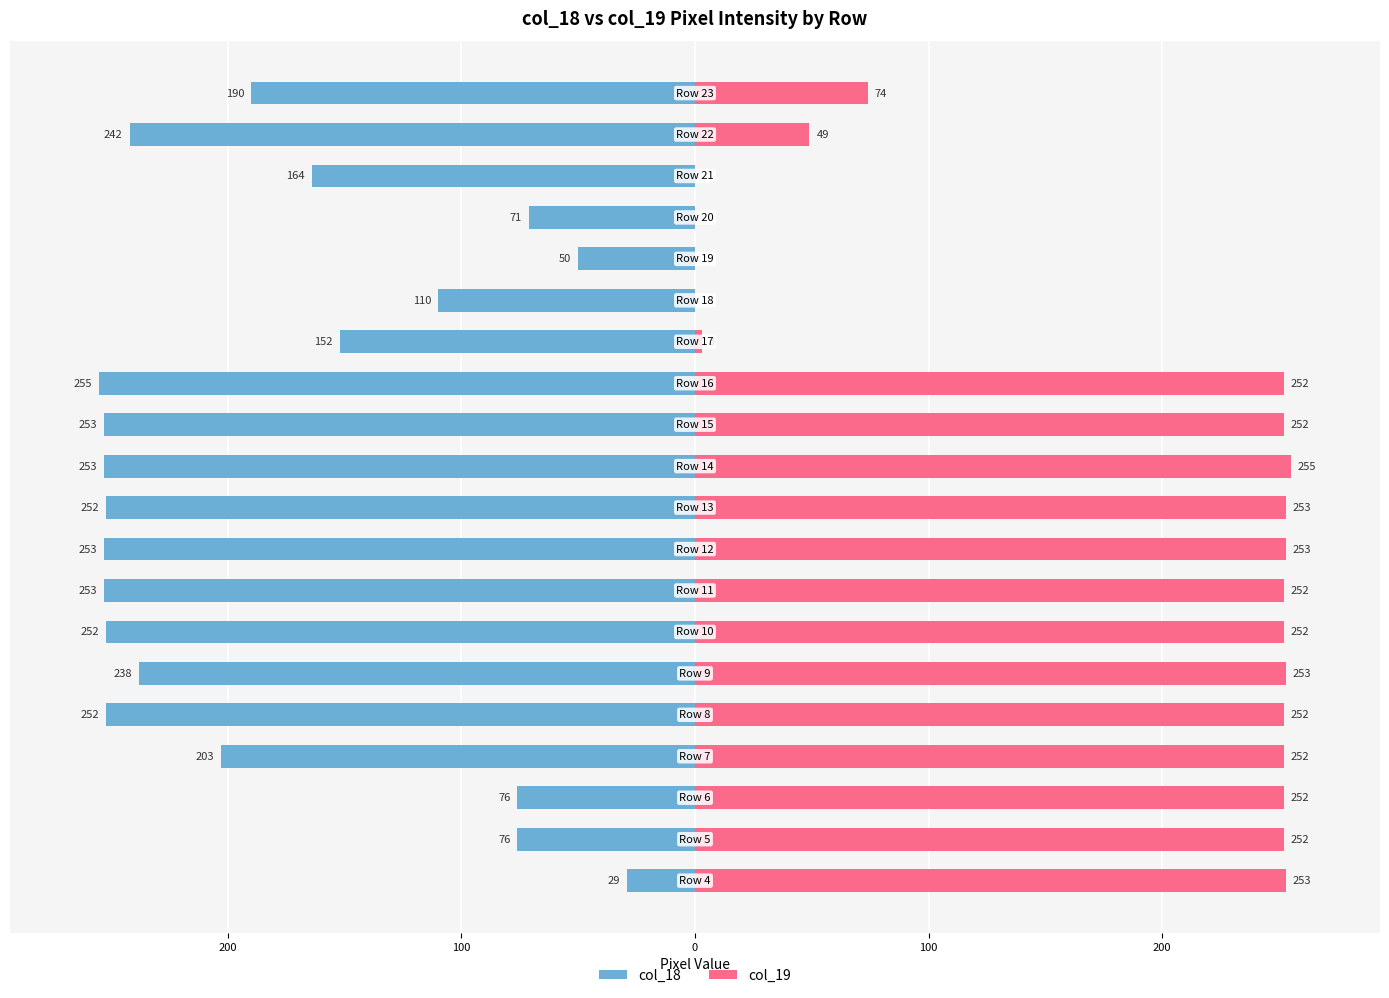

Reading left to right, extract all data points from this chart.

col_18: -29	-76	-76	-203	-252	-238	-252	-253	-253	-252	-253	-253	-255	-152	-110	-50	-71	-164	-242	-190
col_19: 253	252	252	252	252	253	252	252	253	253	255	252	252	3	0	0	0	0	49	74